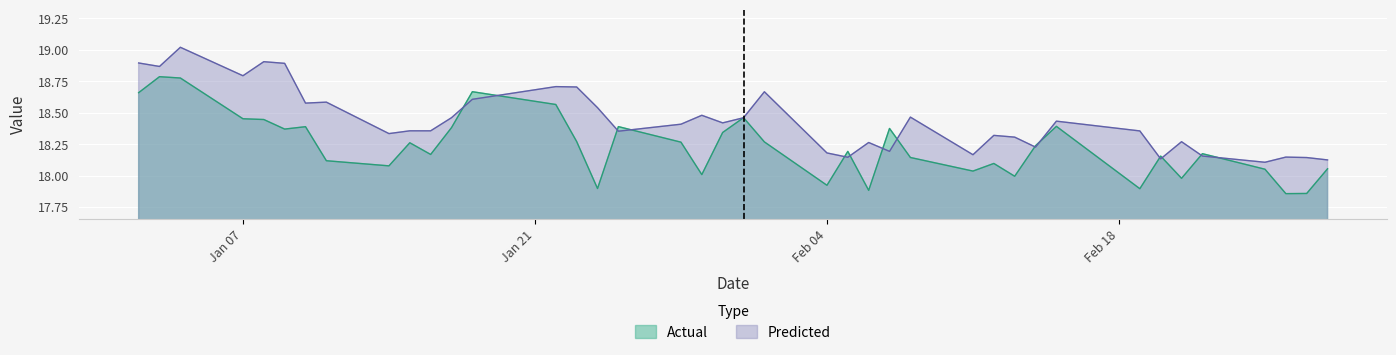

What is the label of the 13th point from the left?

2019-01-18